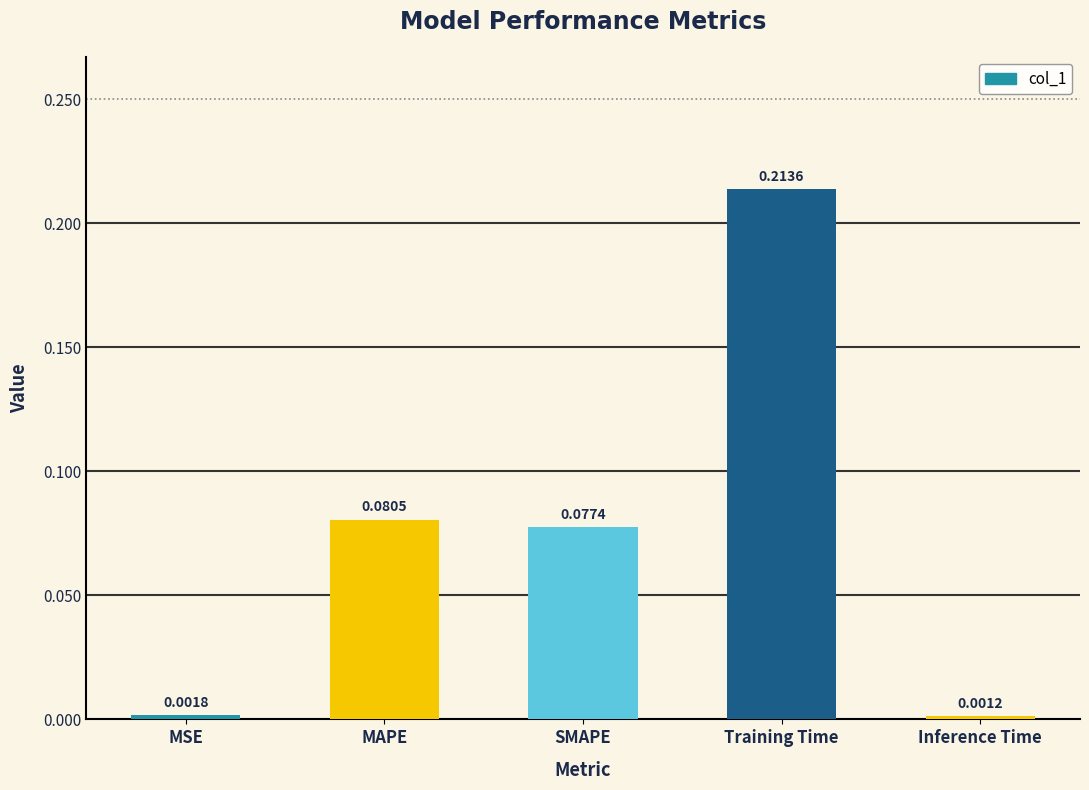

What is the label of the 4th bar from the left?

Training Time